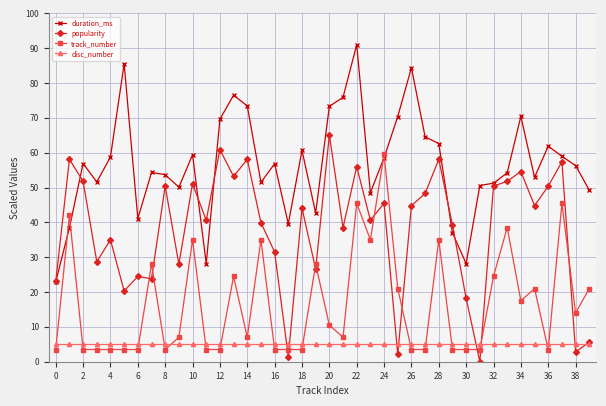

What is the value of the disc_number point at the 27th from the left?

5.0